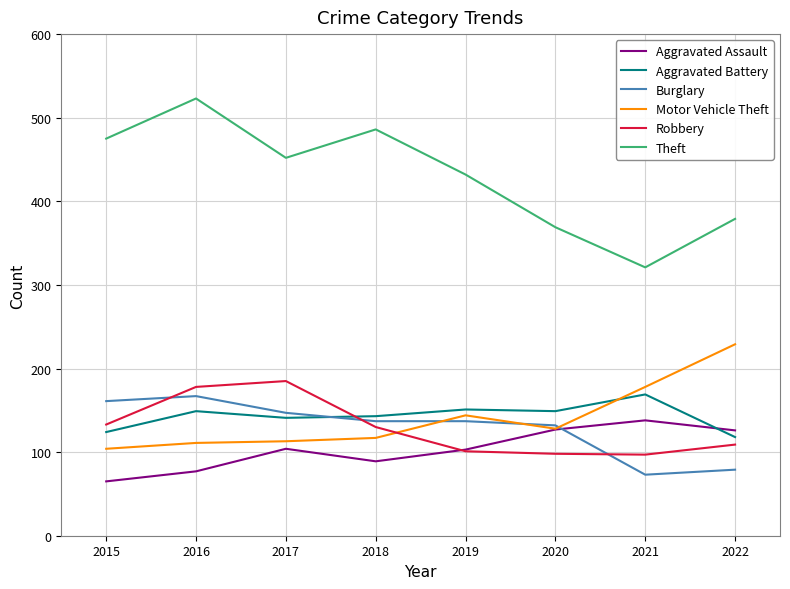

Is it true that Aggravated Battery equals 149 at 2016?

True